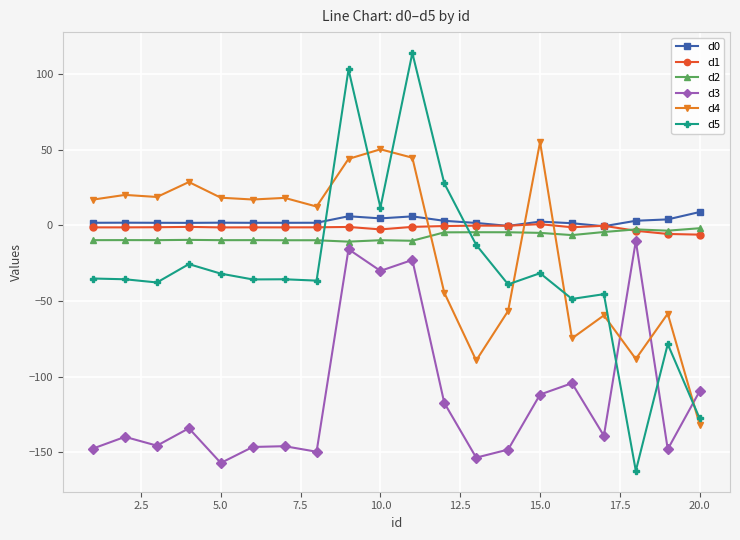

What is the highest value of the d4 series?

55.2